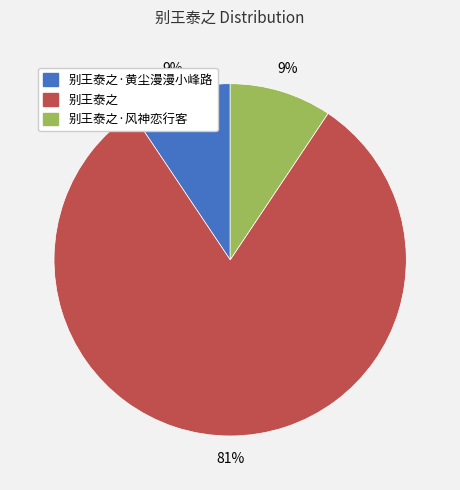

Does any single category account for the majority?

Yes